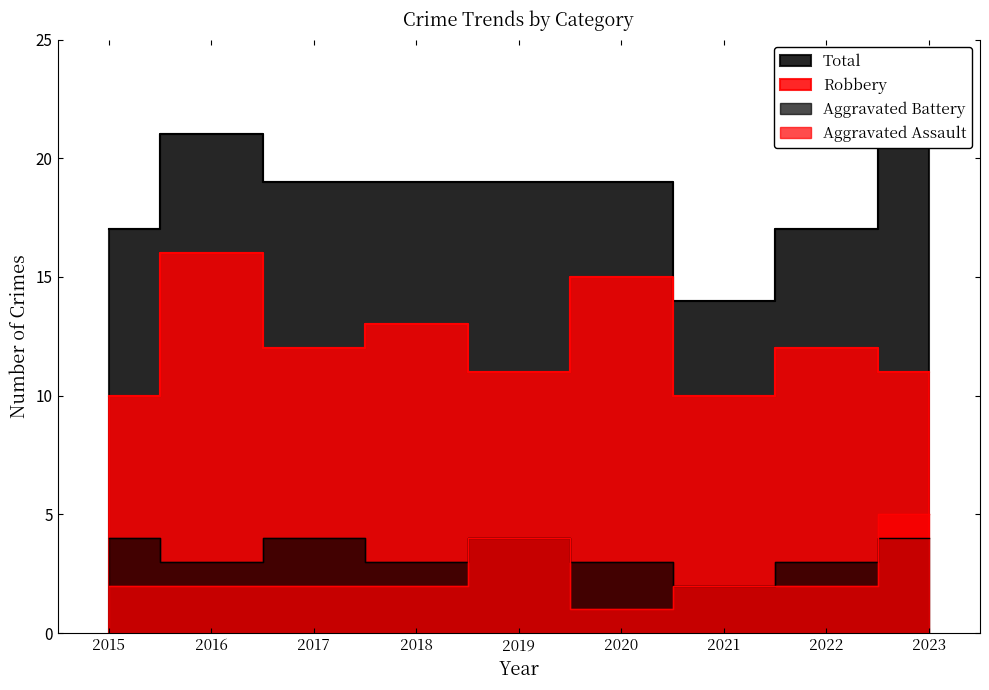

Where is Aggravated Assault nearest to the value 3?

2015